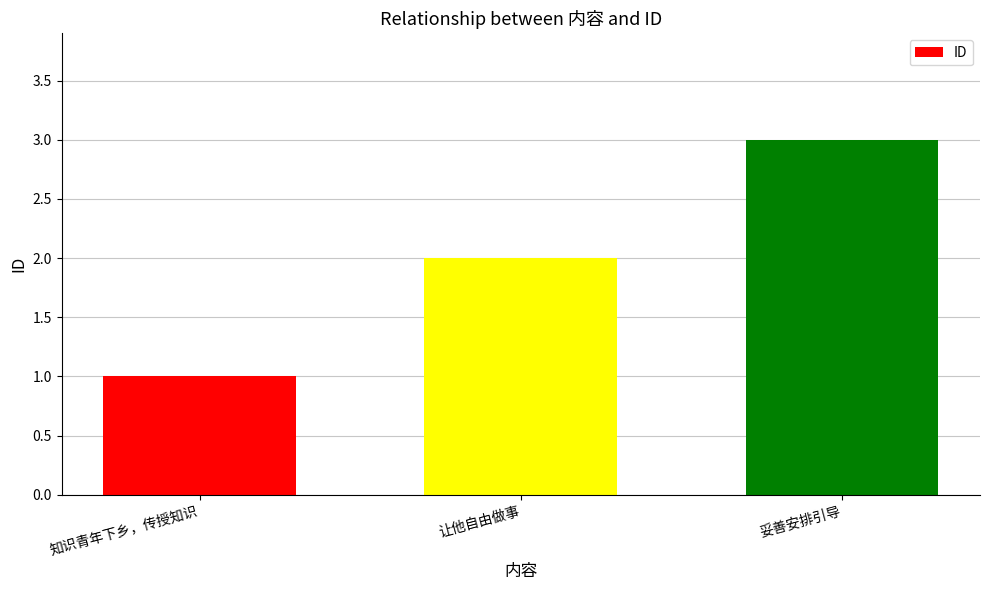

List the labels in order of value, largest first.

妥善安排引导, 让他自由做事, 知识青年下乡，传授知识